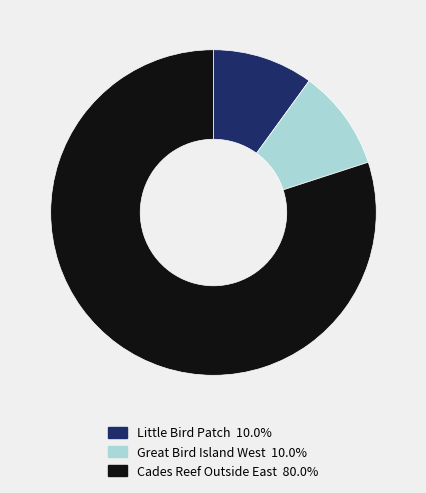

Combined, do Little Bird Patch 10.0% and Great Bird Island West 10.0% account for over 50%?

No